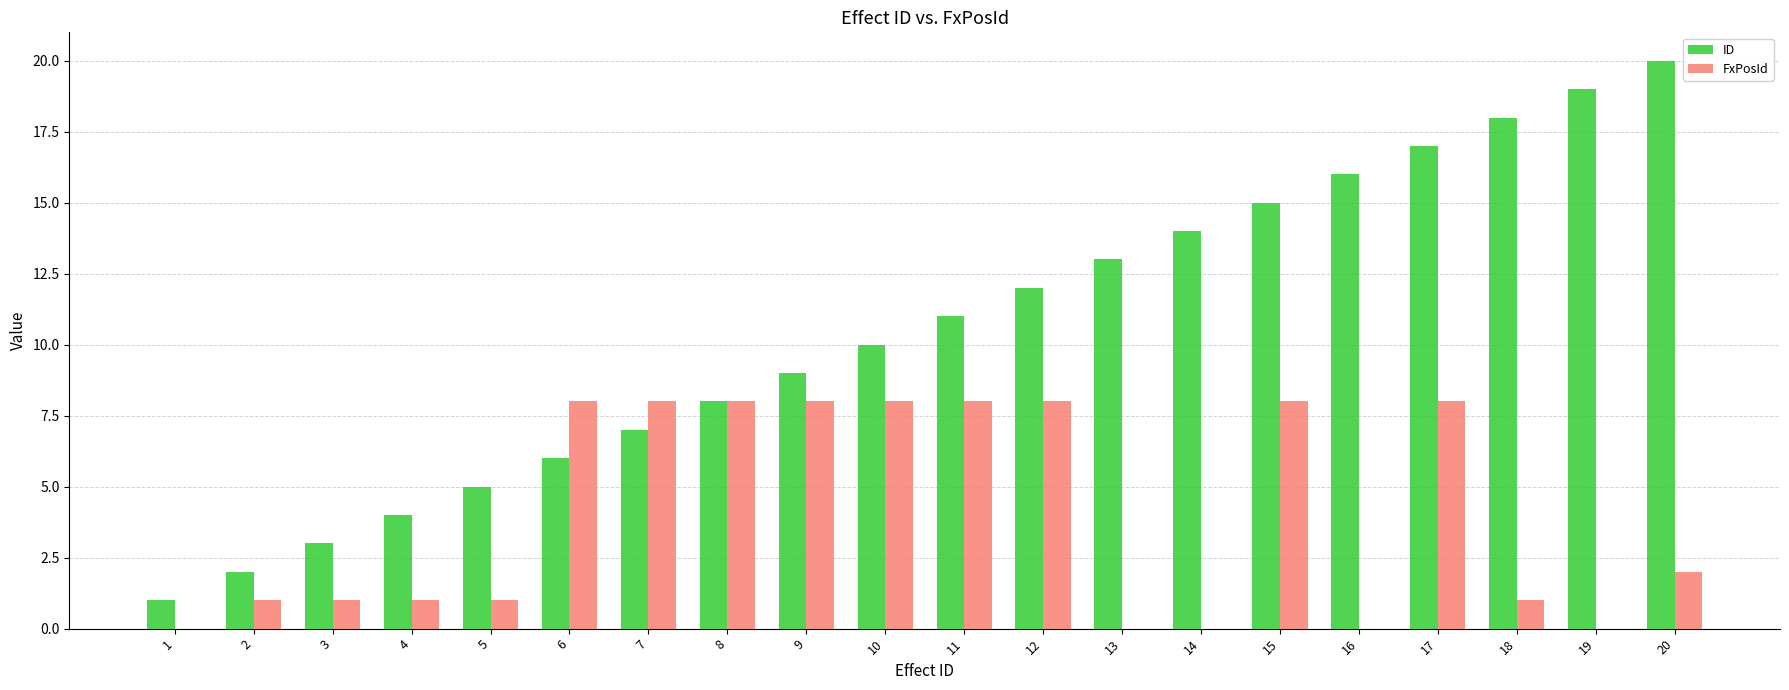

Which series has the widest spread of values?

ID